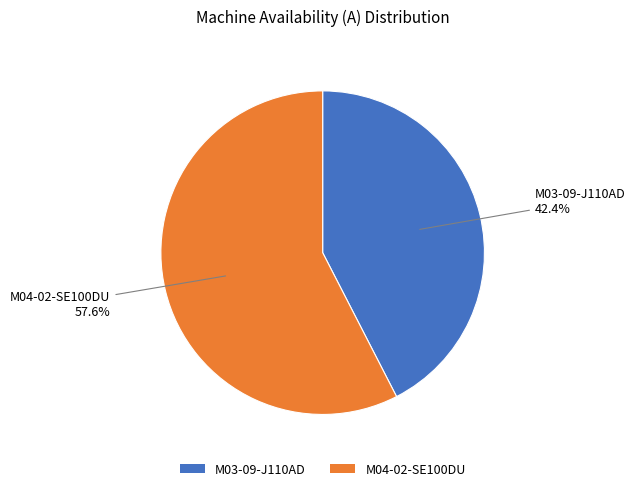

To the nearest percent, what percentage of the pie is M04-02-SE100DU?

58%